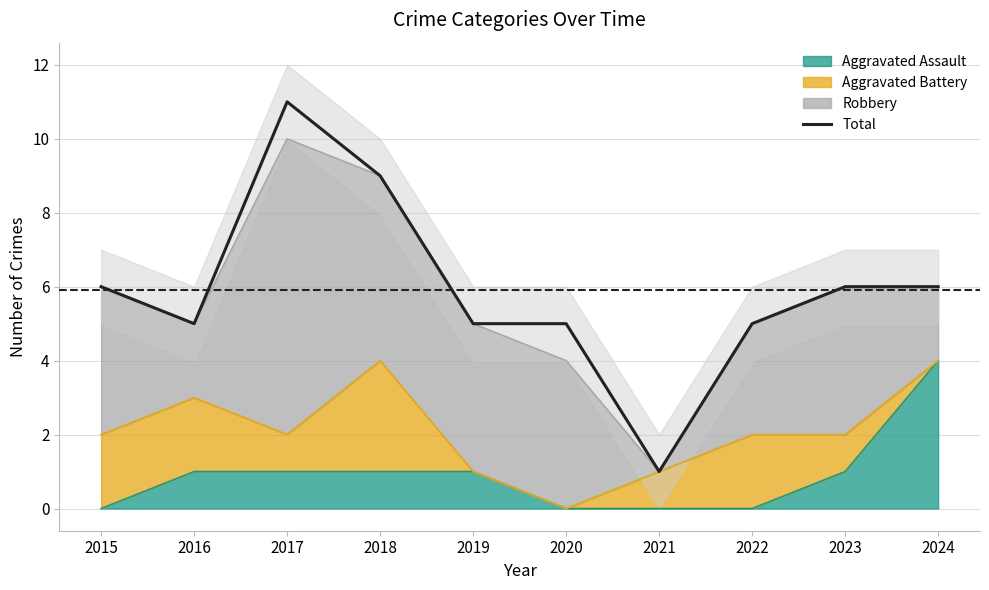

At which category does the data reach its first local peak?

2017